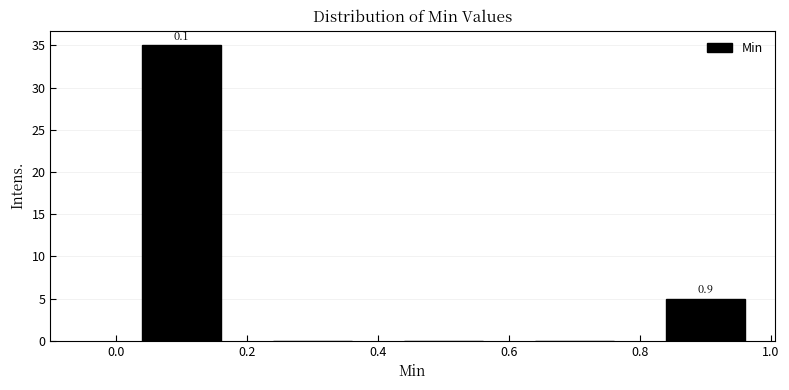

Over which range of the x-axis is the bar tallest?

0.0 to 0.2